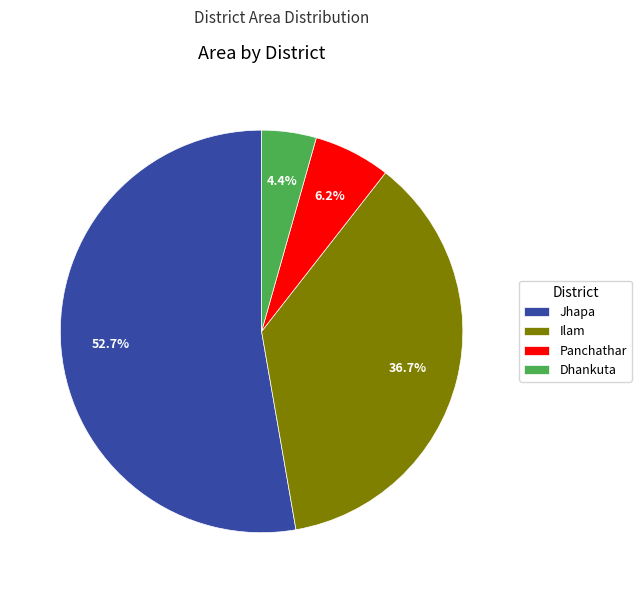

Combined, what portion of the pie is Jhapa and Dhankuta?

57.1%